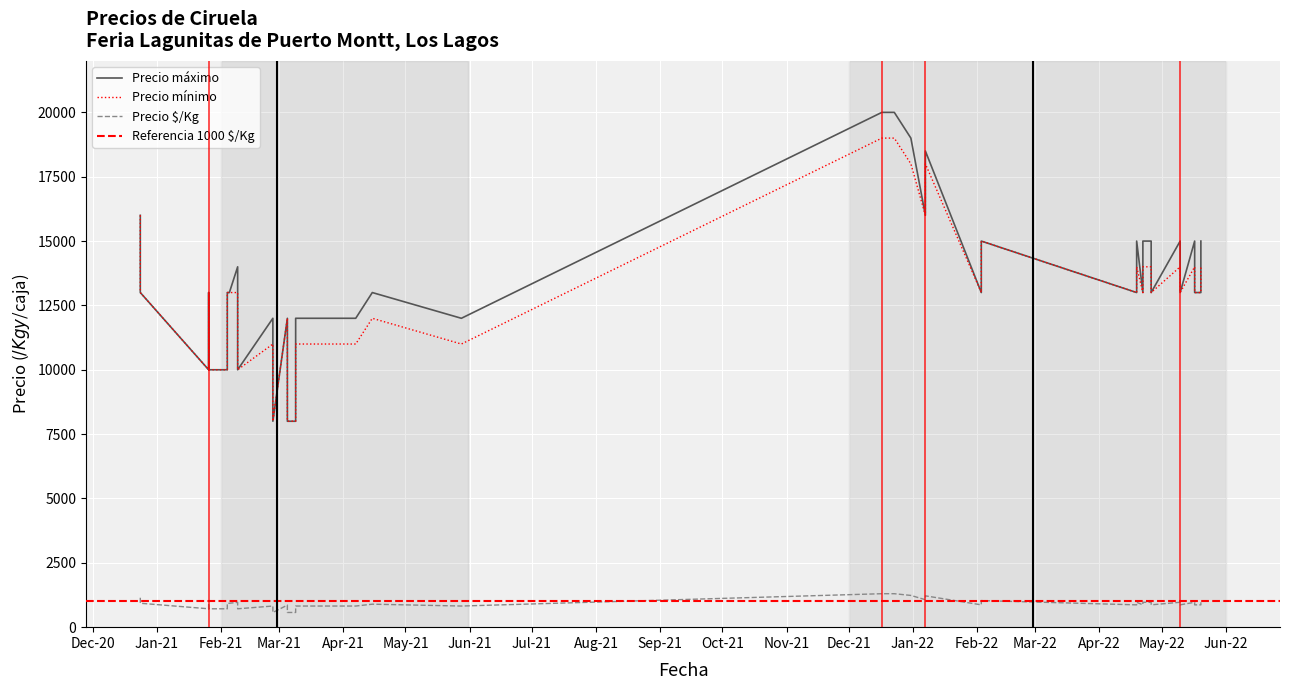

Is this an area chart (filled region under the line)?

No